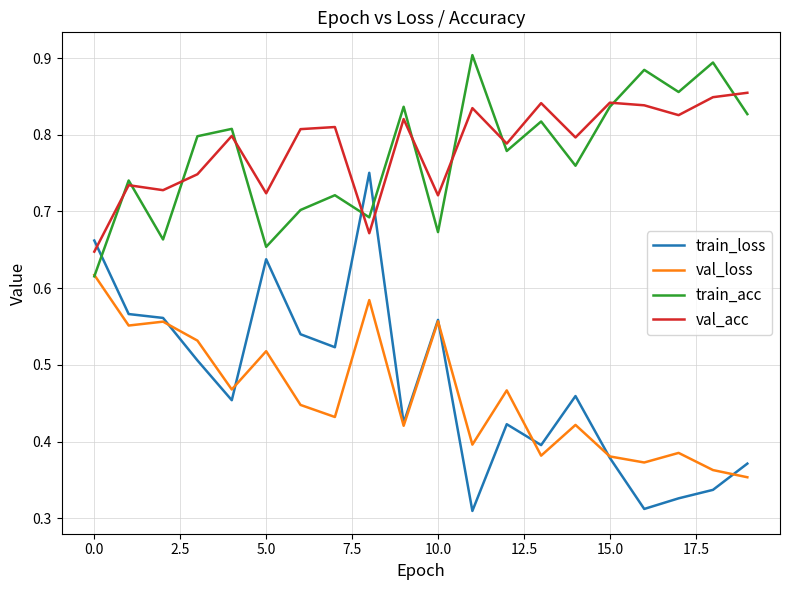

True or false: val_acc and train_loss intersect in this chart.

True